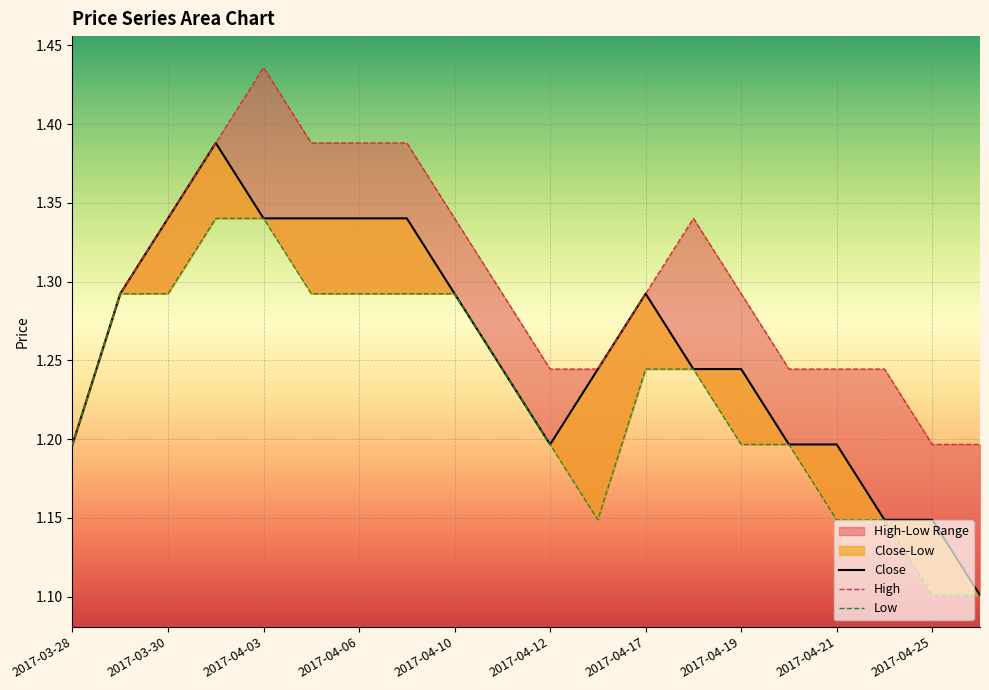

Rank the series at 2017-04-11 from highest to lowest value.

High, Close, Low